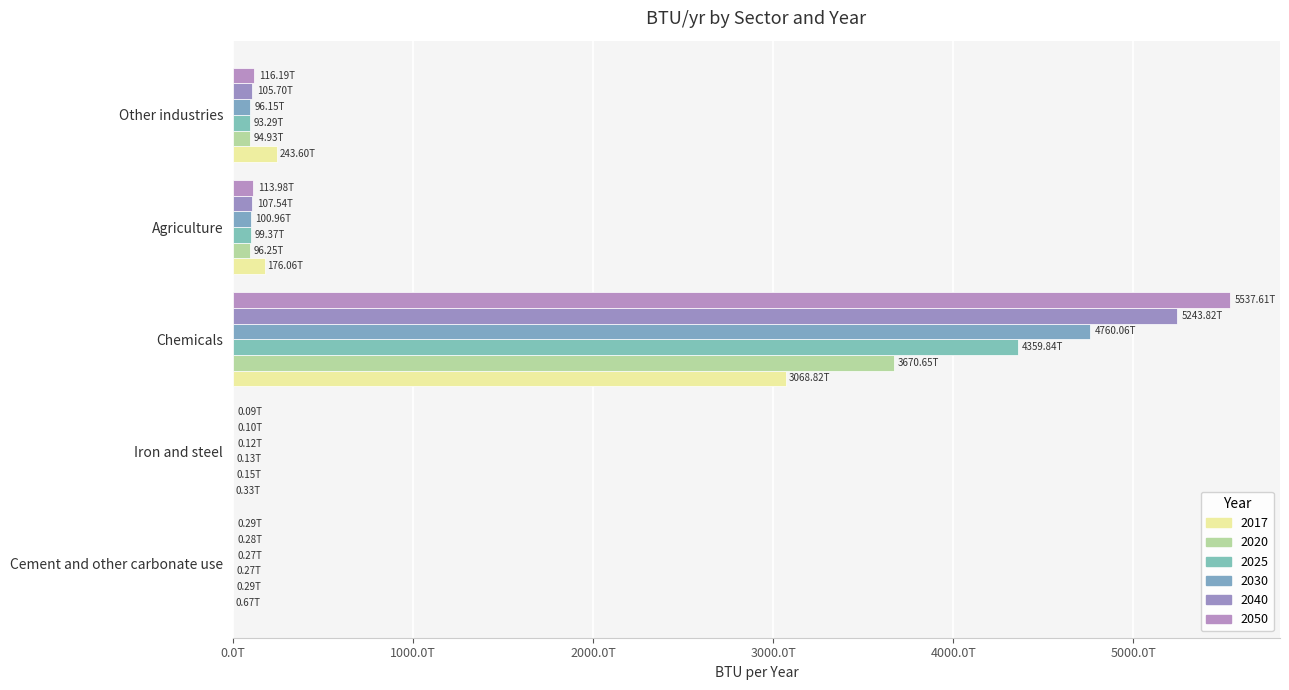

Is the value of 2017 at Cement and other carbonate use greater than the value of 2040 at Cement and other carbonate use?

Yes